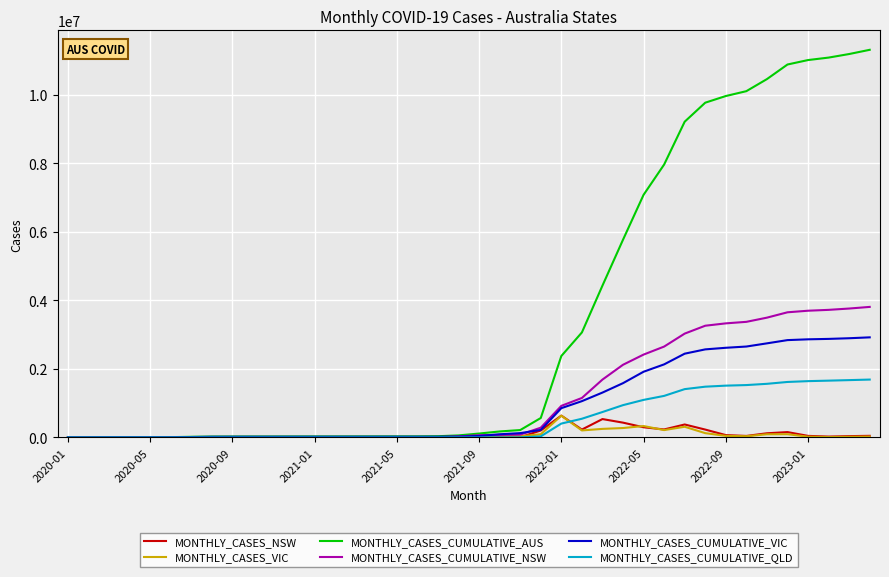

What is the highest value of the MONTHLY_CASES_NSW series?

637164